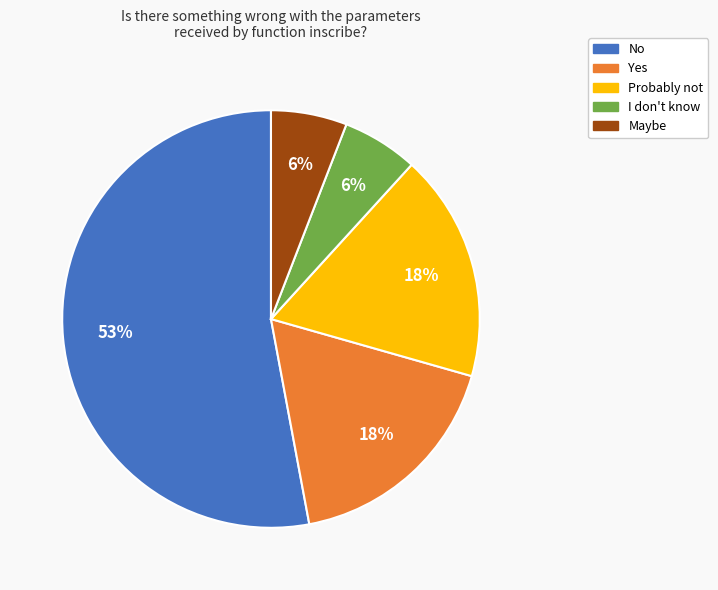

Between No and Probably not, which is larger?

No